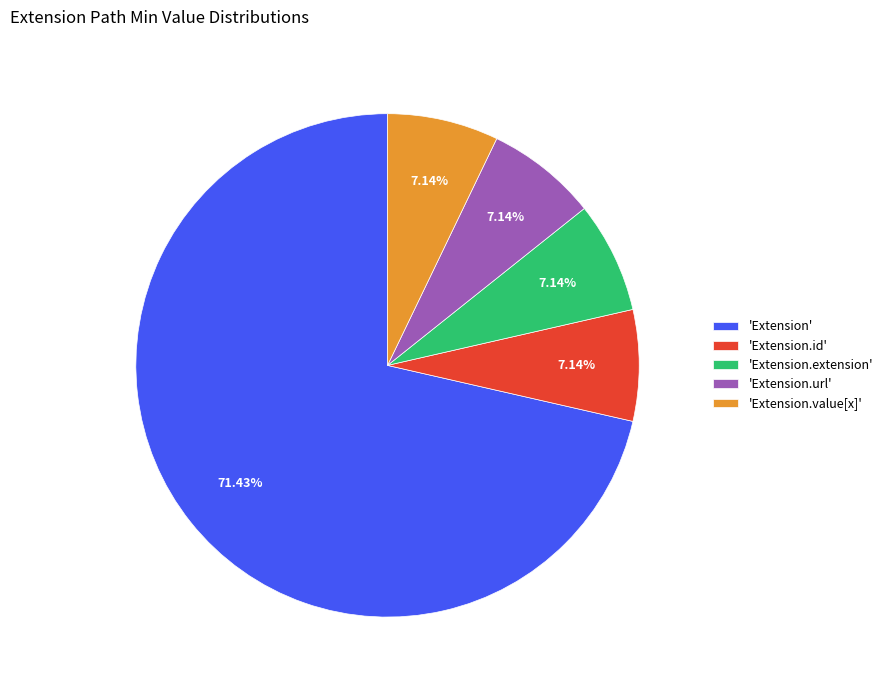

Which slice represents more than half of the pie?

'Extension'